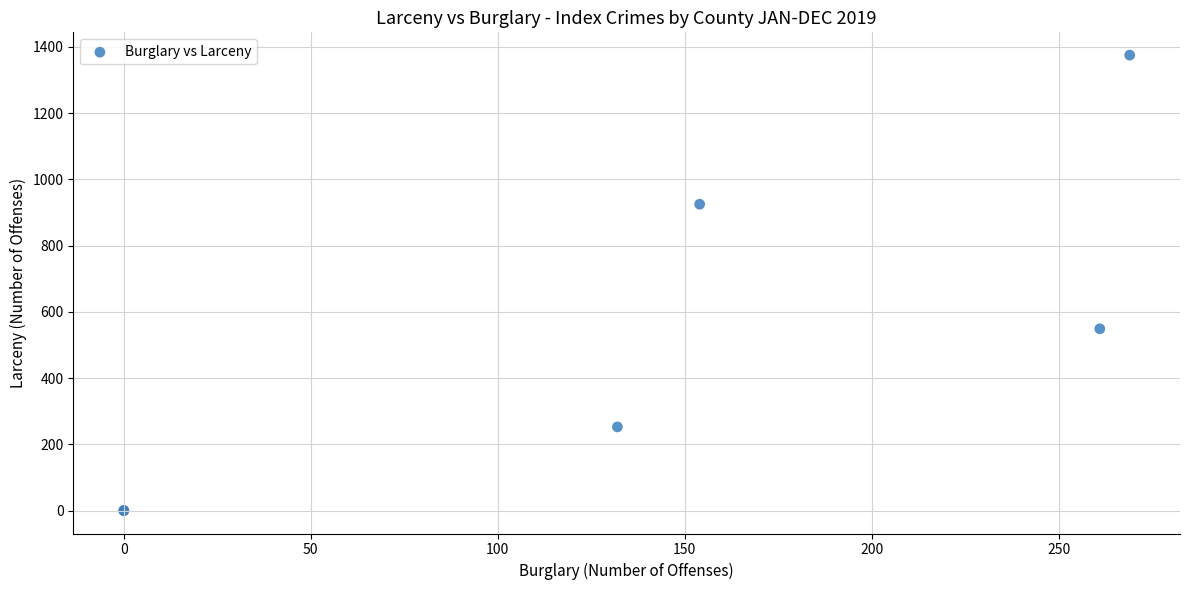

What Y value in the scatter plot is closest to 687?

549